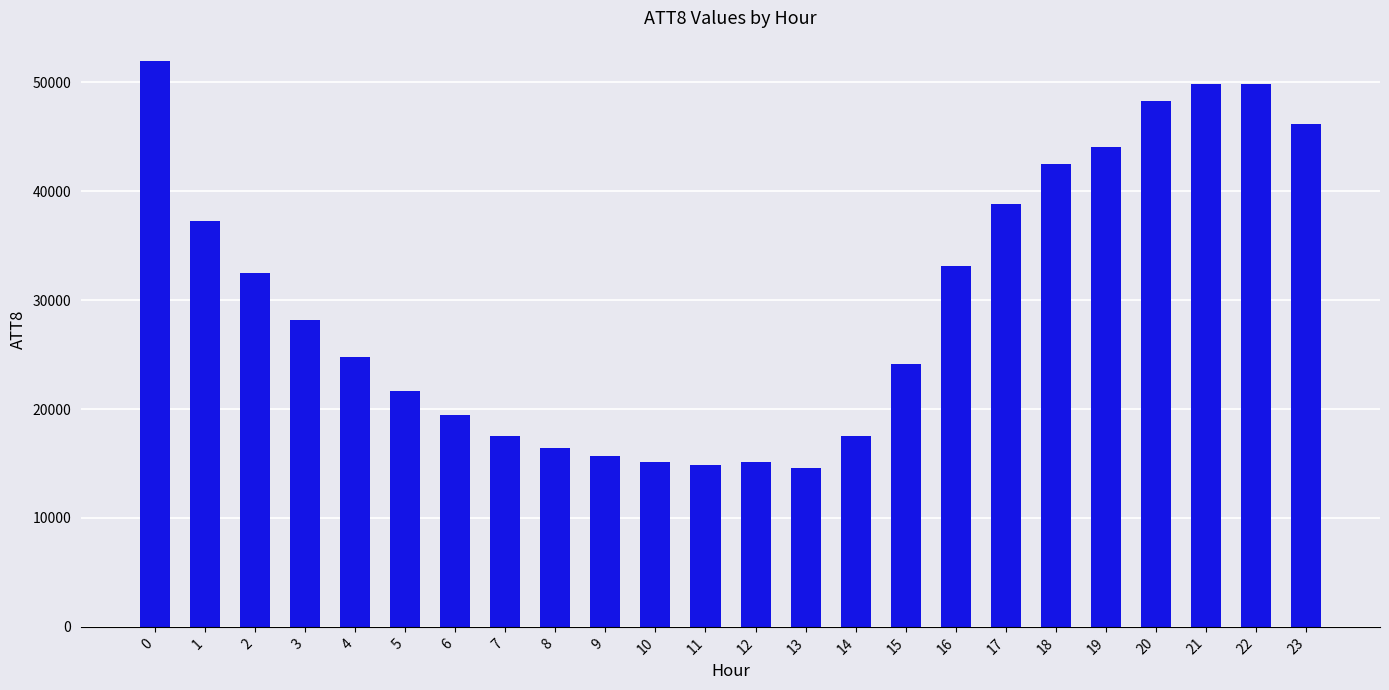

Is it true that the value at 13 is 14600?

True